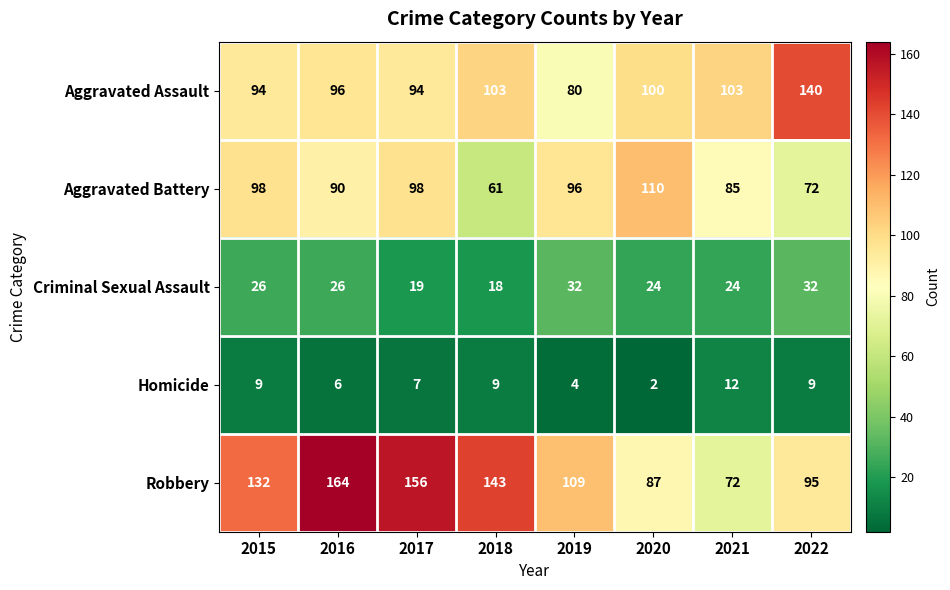

What is the average value of the Aggravated Assault series?

101